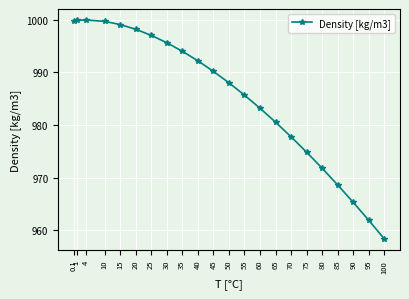

What is the difference between the maximum and minimum values?

41.6